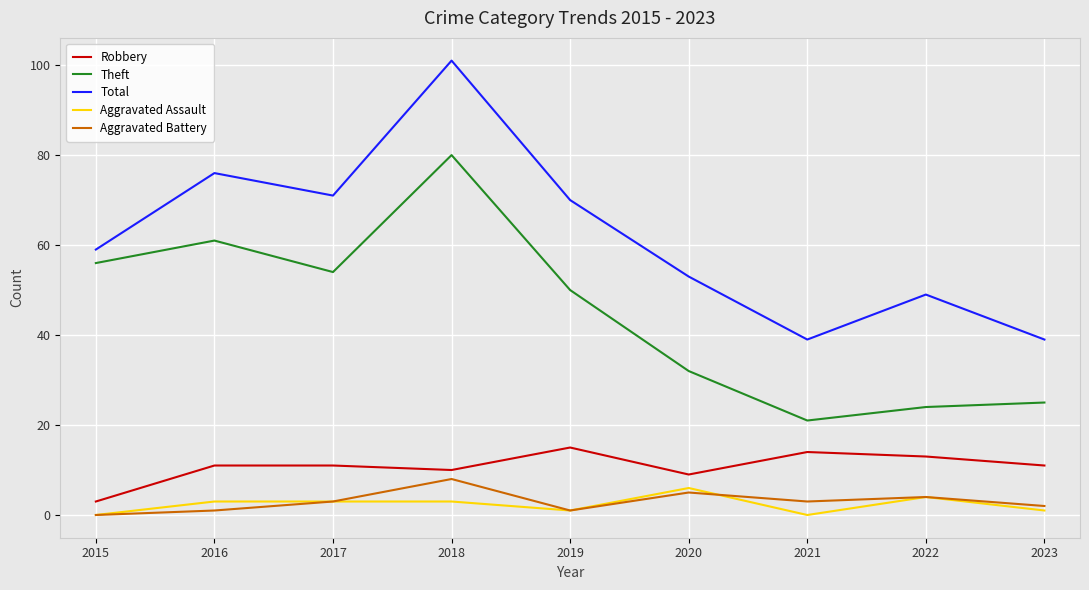

True or false: Aggravated Battery and Total cross at least once.

False